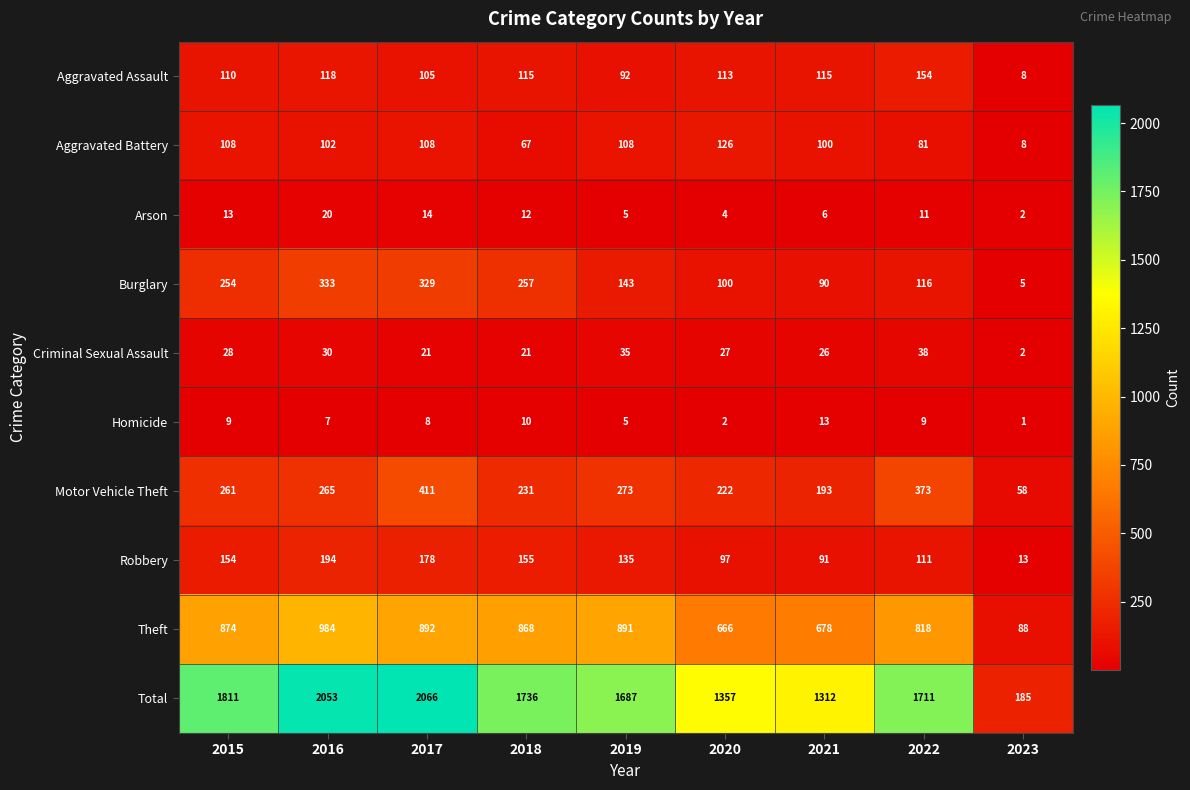

Count the number of data series in this chart.

10